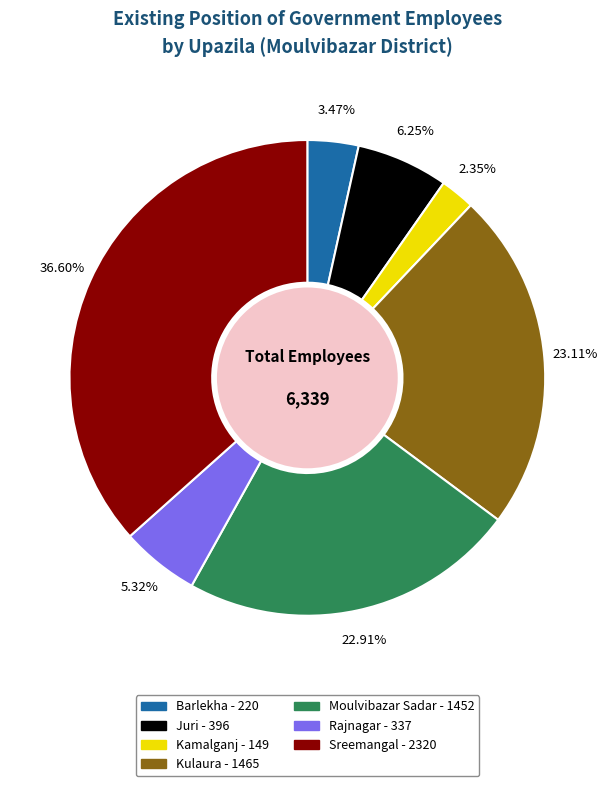

Does Moulvibazar Sadar account for over 50% of the chart?

No